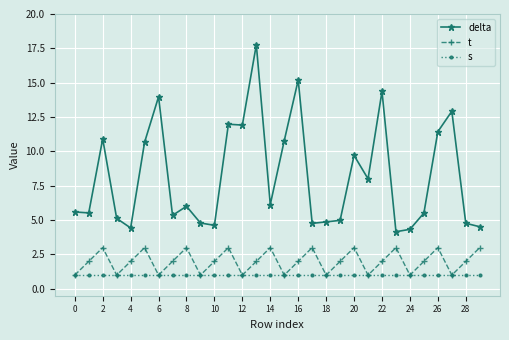

What is the value of the t point at the 21st from the left?

3.0